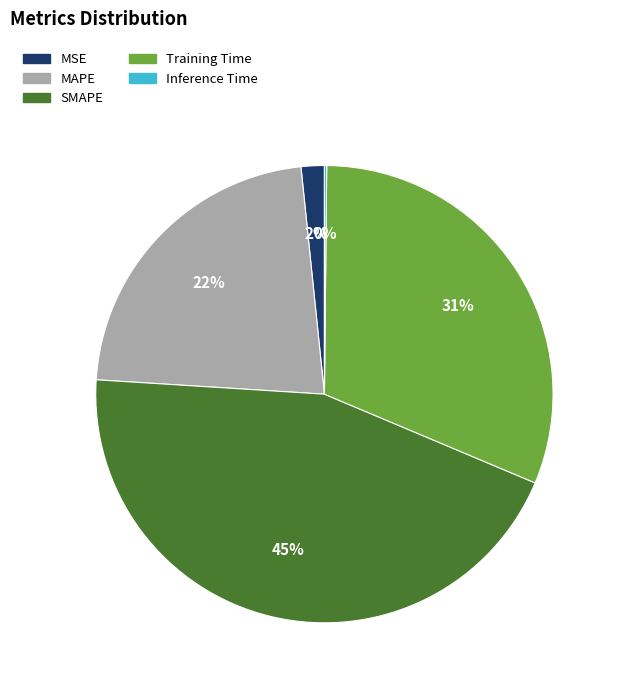

Between SMAPE and MAPE, which is larger?

SMAPE